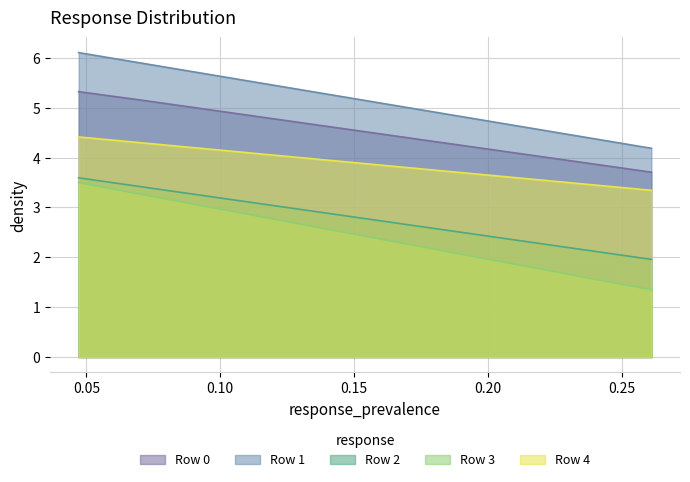

True or false: Row 2 has more than 1 interior local peaks.

False